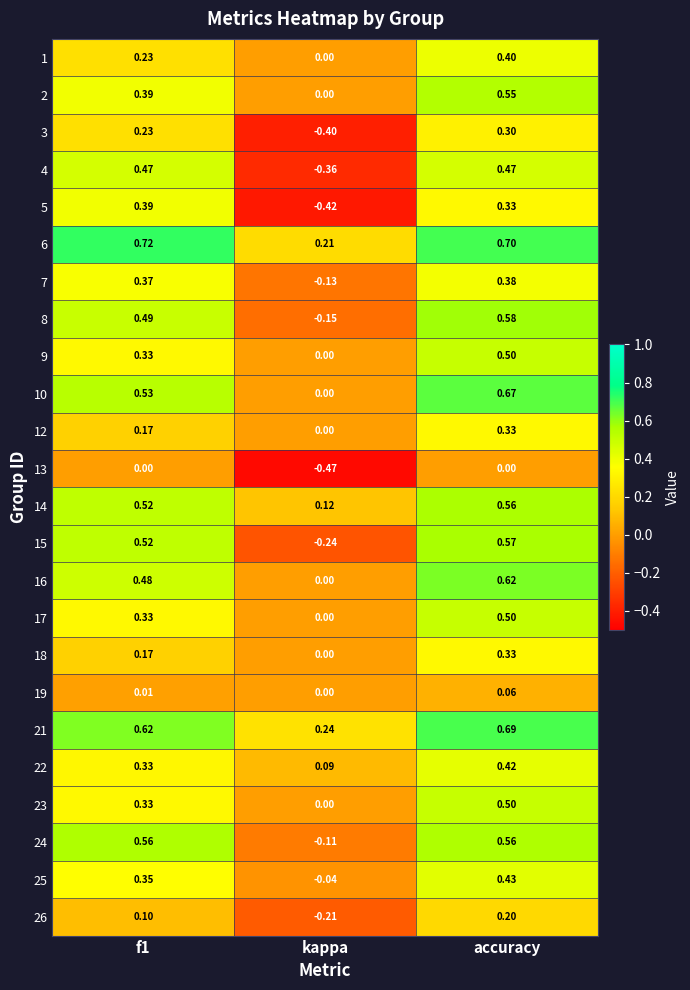

At which label is 25 closest to 0?

kappa